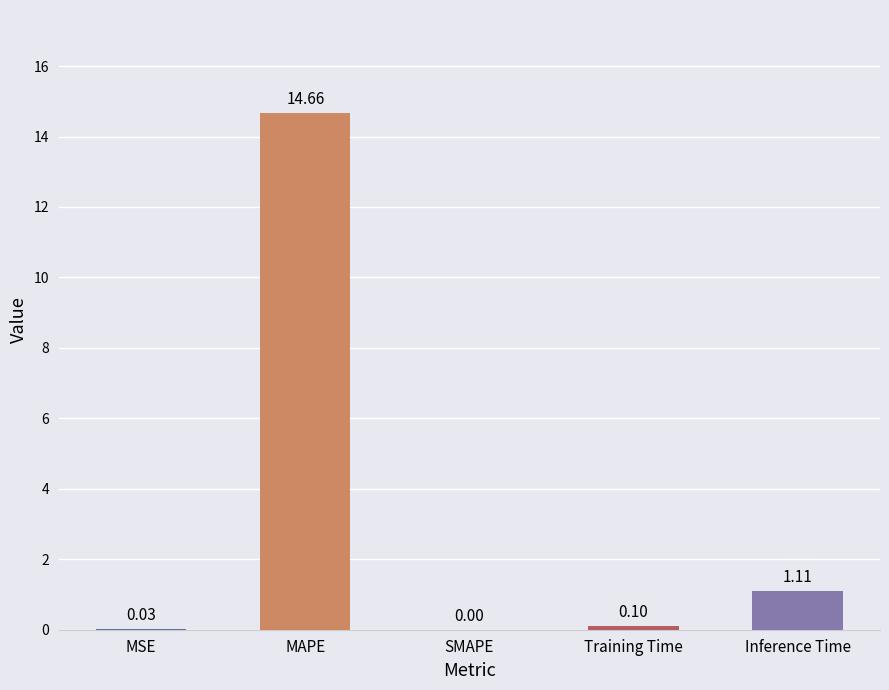

Between Inference Time and MAPE, which is larger?

MAPE